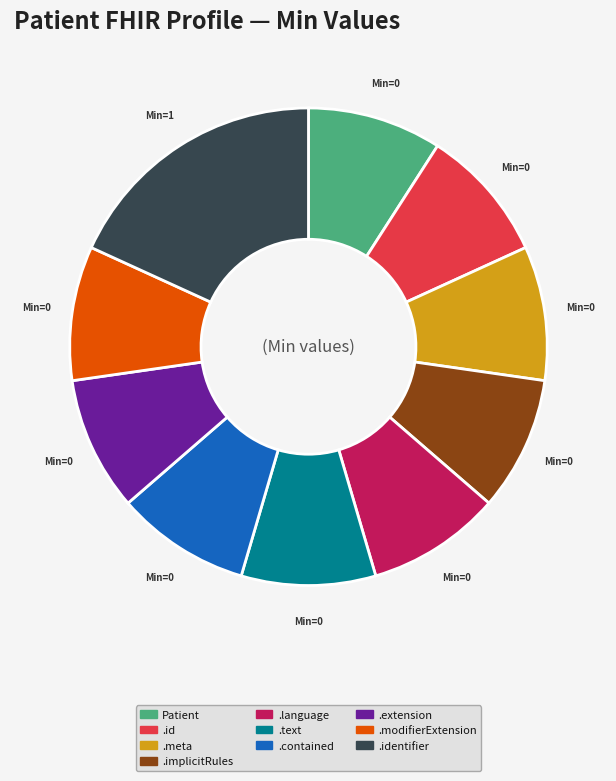

Is there any slice that represents more than half of the pie?

No